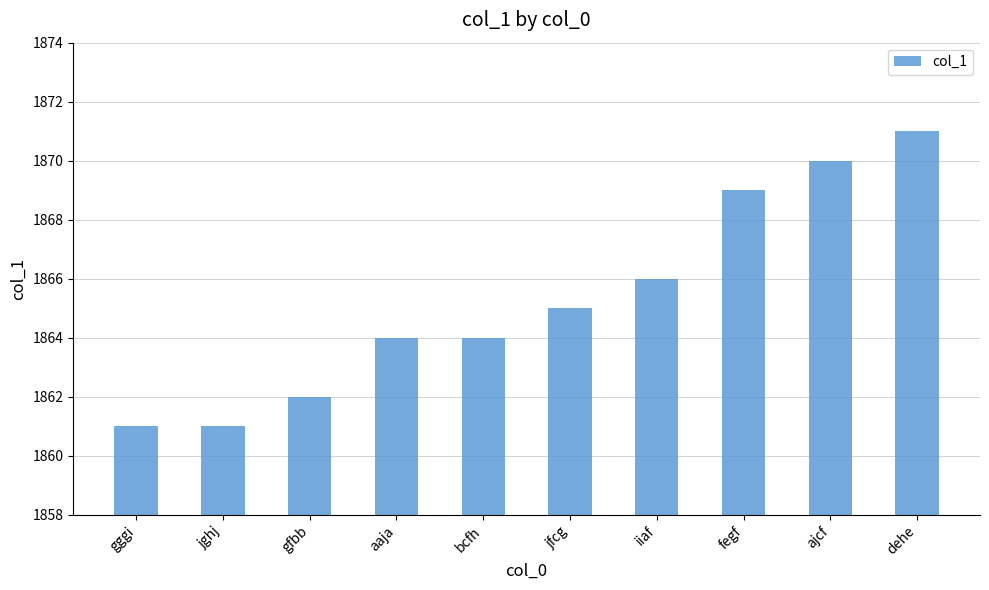

What is the label of the 4th bar from the right?

iiaf